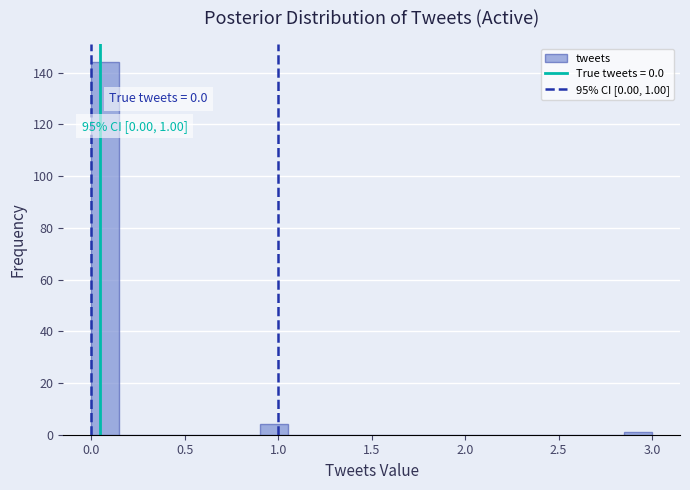

Read against the x-axis, roughly where is the centre of the tallest bar?

0.10